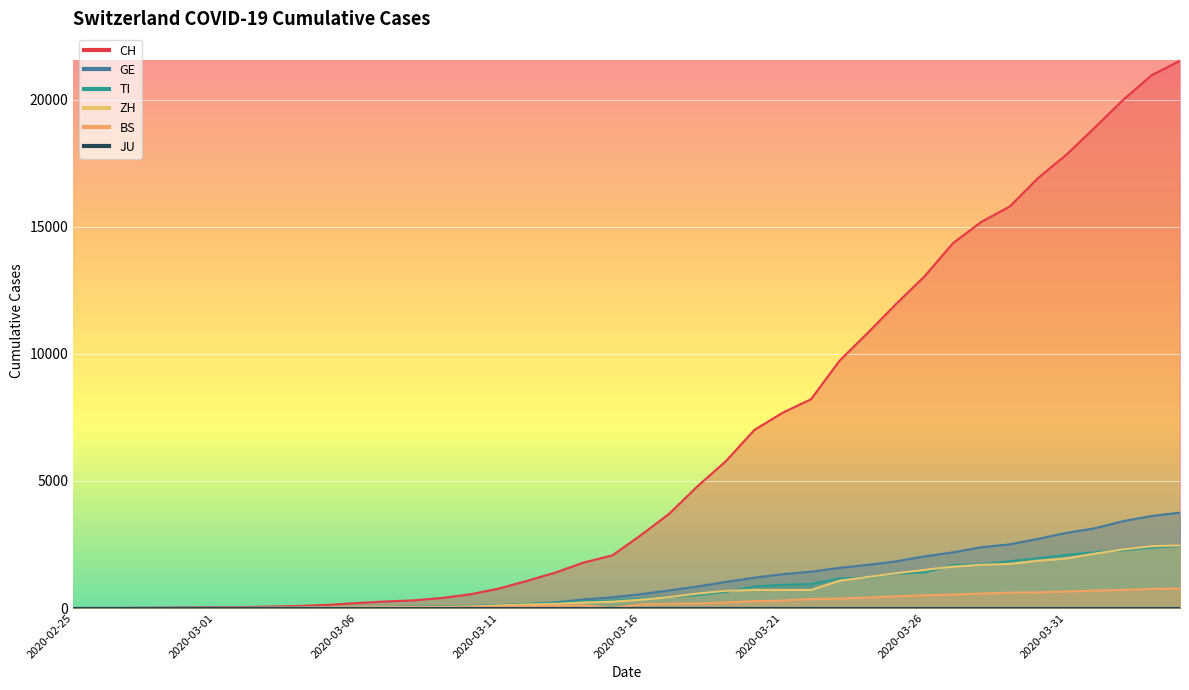

How many data points in ZH are above 326?

19